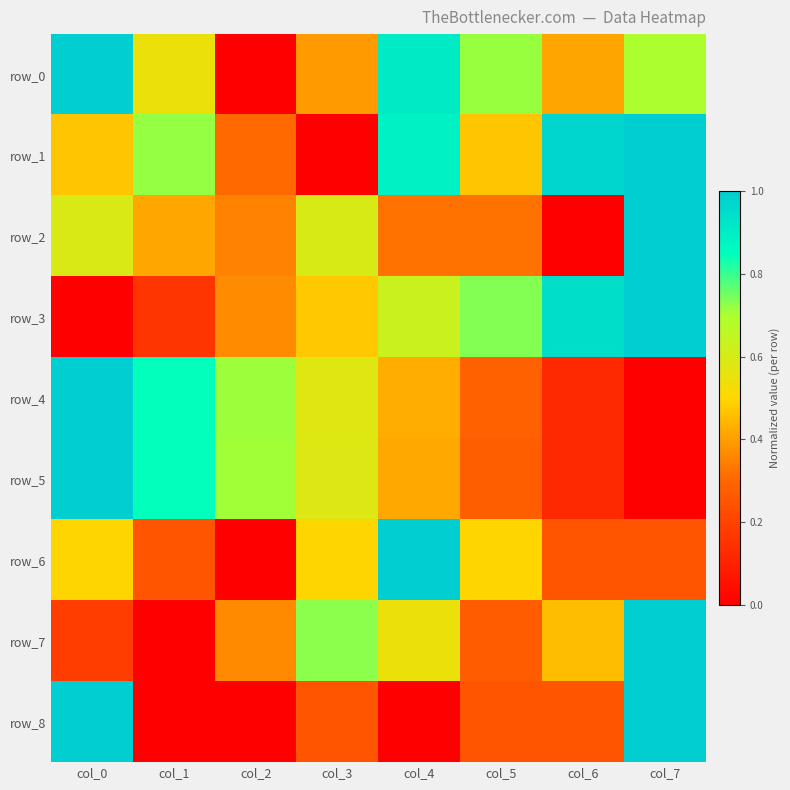

Read the row_4 value at col_0.

1.0